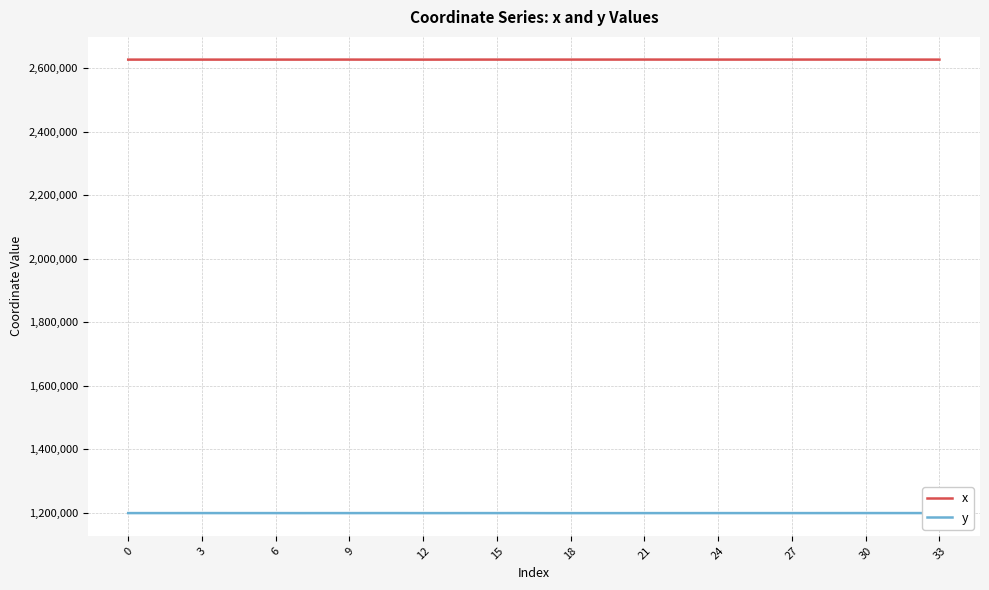

What is the difference between the maximum and minimum values in the y series?

209.3